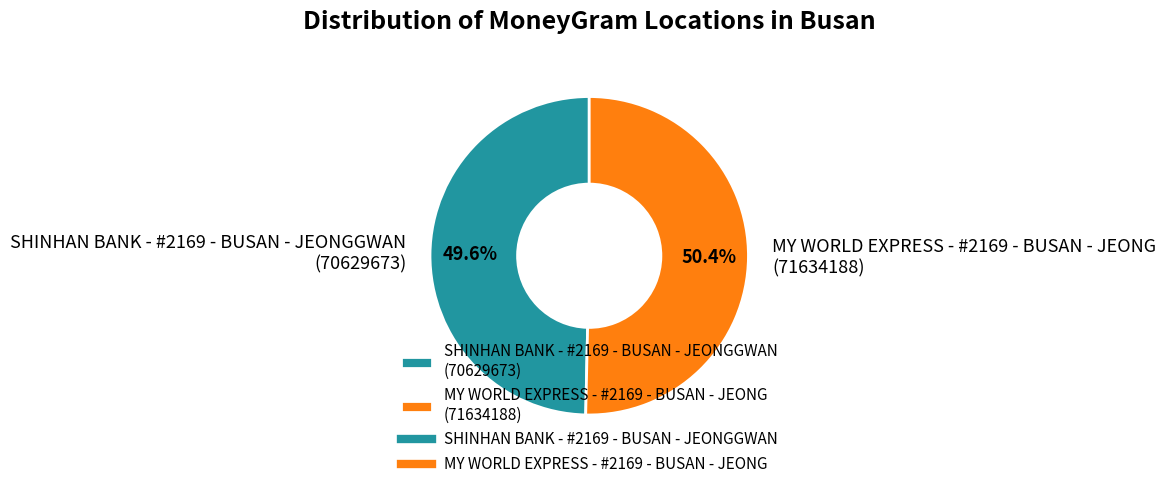

To the nearest percent, what is the combined percentage of SHINHAN BANK - #2169 - BUSAN - JEONGGWAN and MY WORLD EXPRESS - #2169 - BUSAN - JEONG?

100%